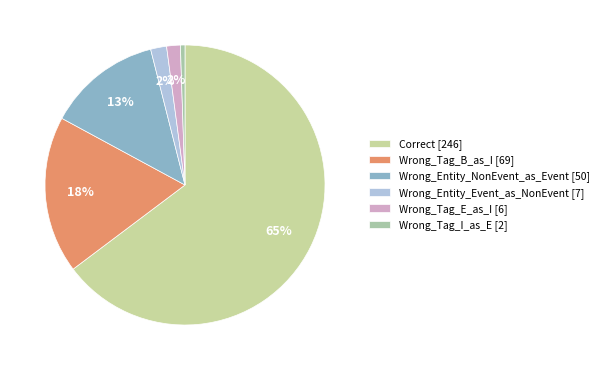

How many slices are in this pie chart?

6